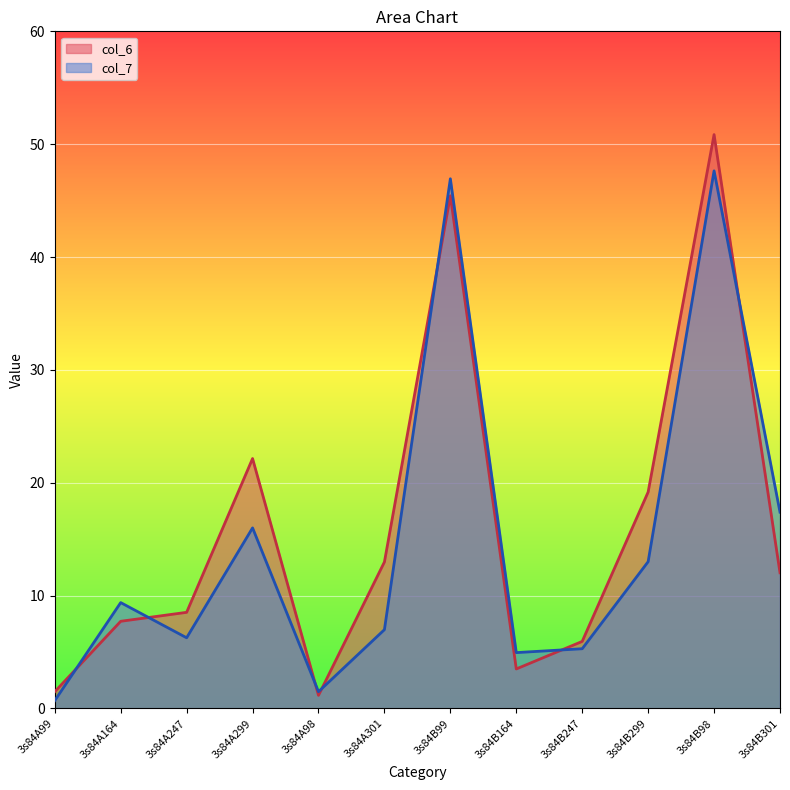

How many lines are shown in the chart?

2